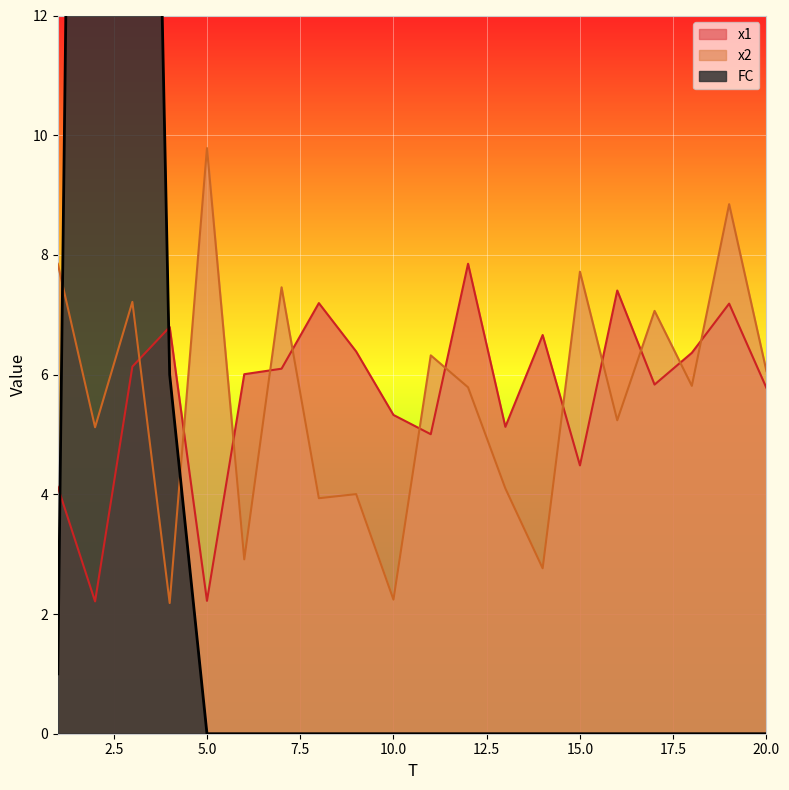

What is the difference between the maximum and second lowest values in the FC series?

52.0